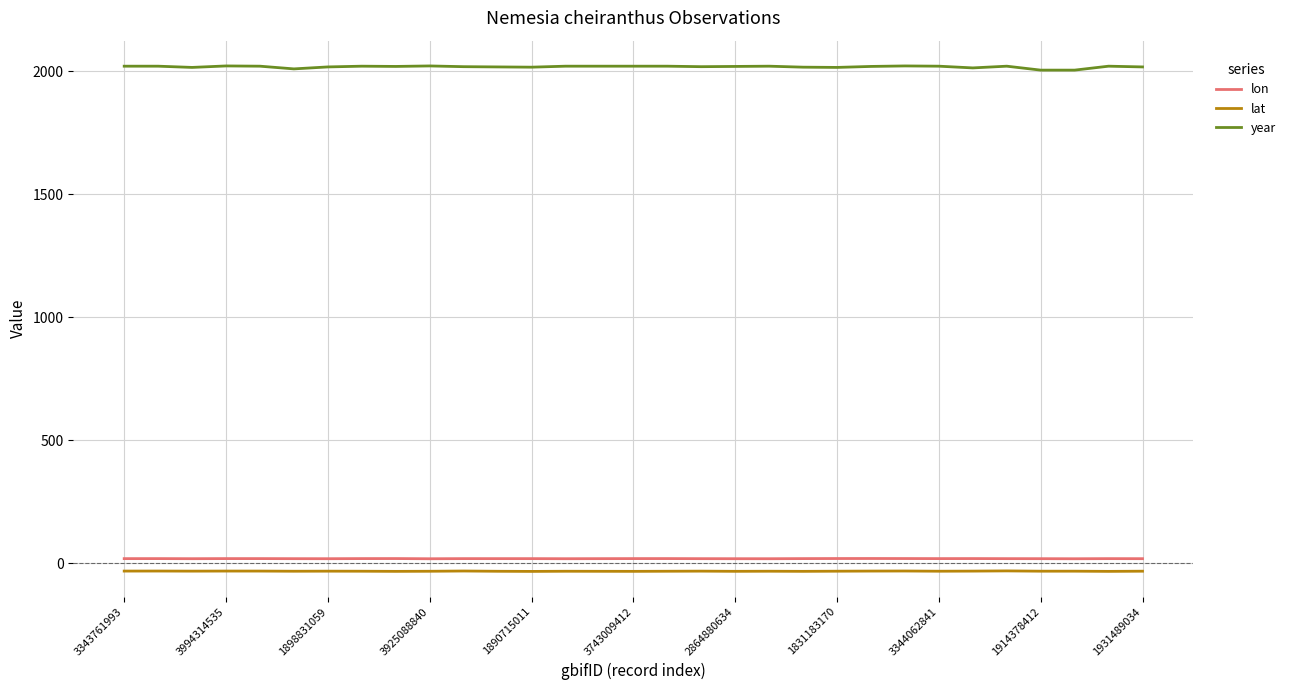

Which series has the largest range (max minus min)?

year